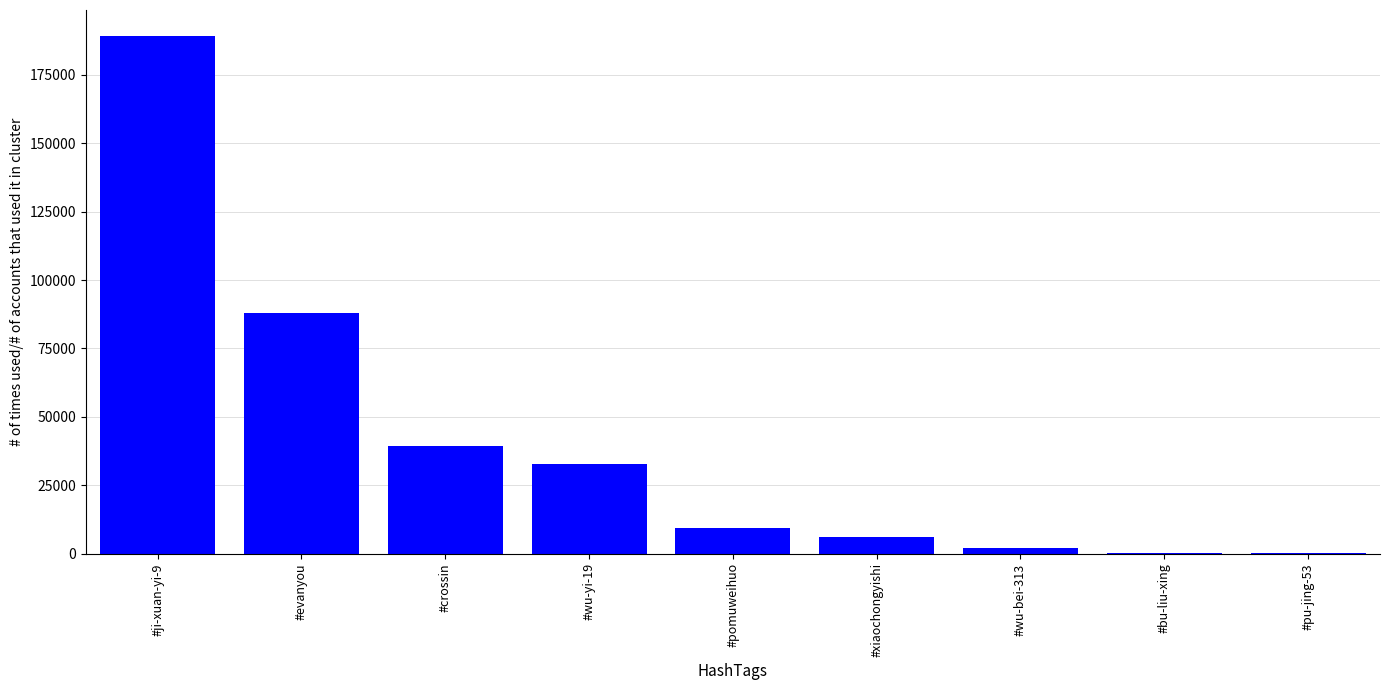

Where is the data nearest to the value 94677?

#evanyou